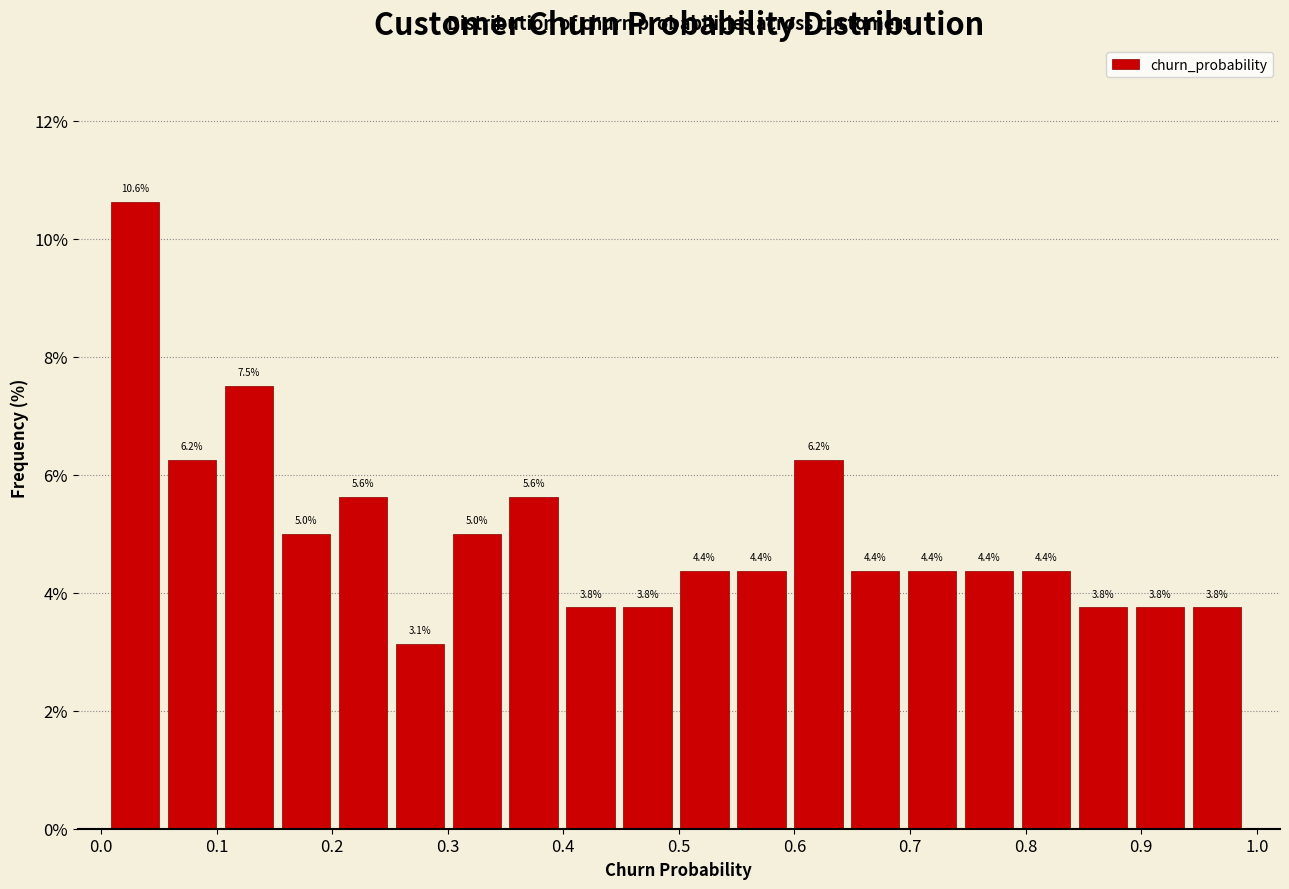

What is the height of the bar covering 0.79 to 0.84 on the x-axis? The bar edges are not printed on the chart, so give them approximately, as read against the axis.

4.4